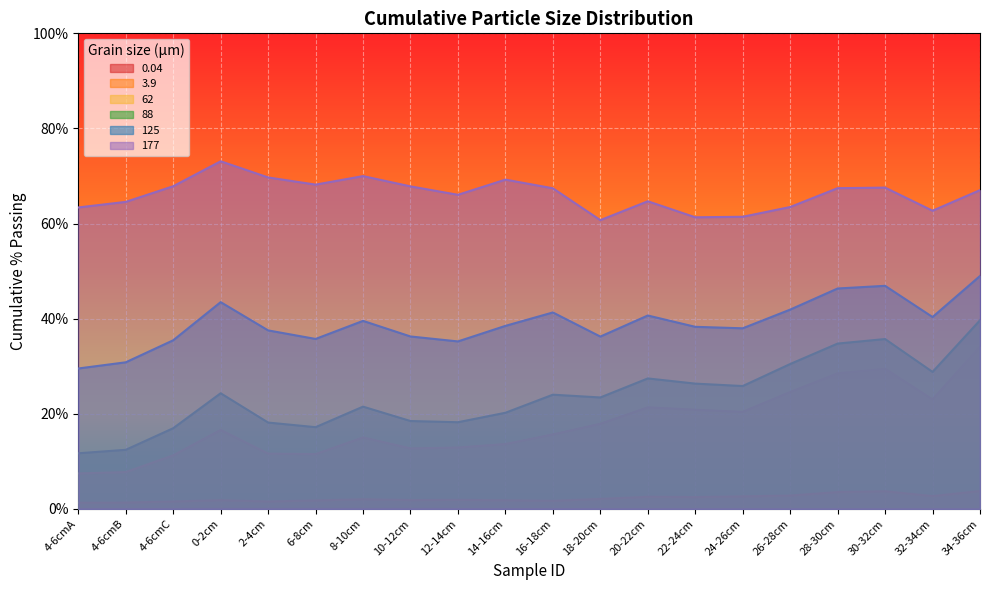

How many data points does each series have?

20